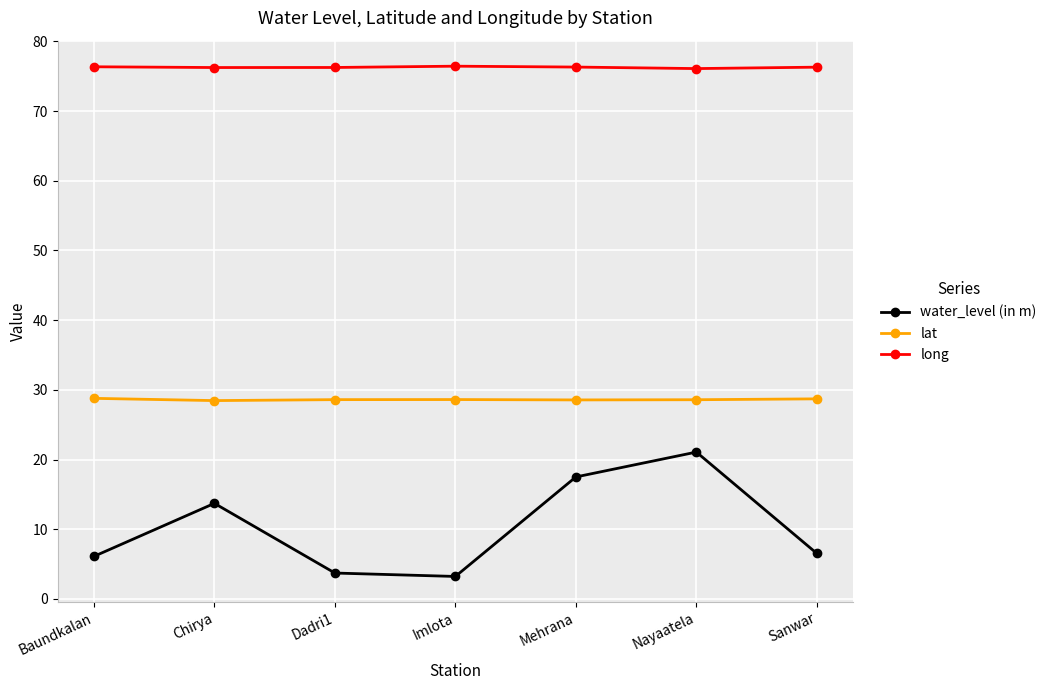

True or false: water_level (in m) and lat intersect in this chart.

False